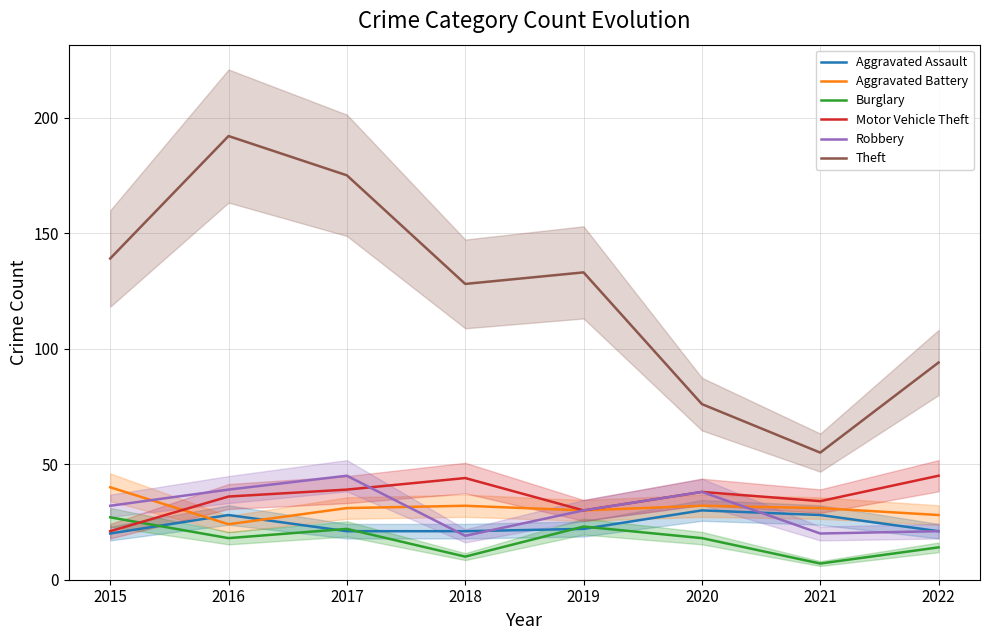

Reading left to right, list all the values displayed in this chart.

Aggravated Assault: 20	28	21	21	22	30	28	21
Aggravated Battery: 40	24	31	32	30	32	31	28
Burglary: 27	18	22	10	23	18	7	14
Motor Vehicle Theft: 21	36	39	44	30	38	34	45
Robbery: 32	39	45	19	30	38	20	21
Theft: 139	192	175	128	133	76	55	94